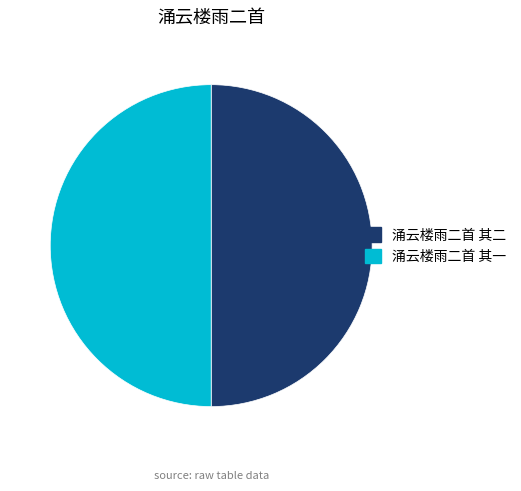

How many segments does this pie chart have?

2